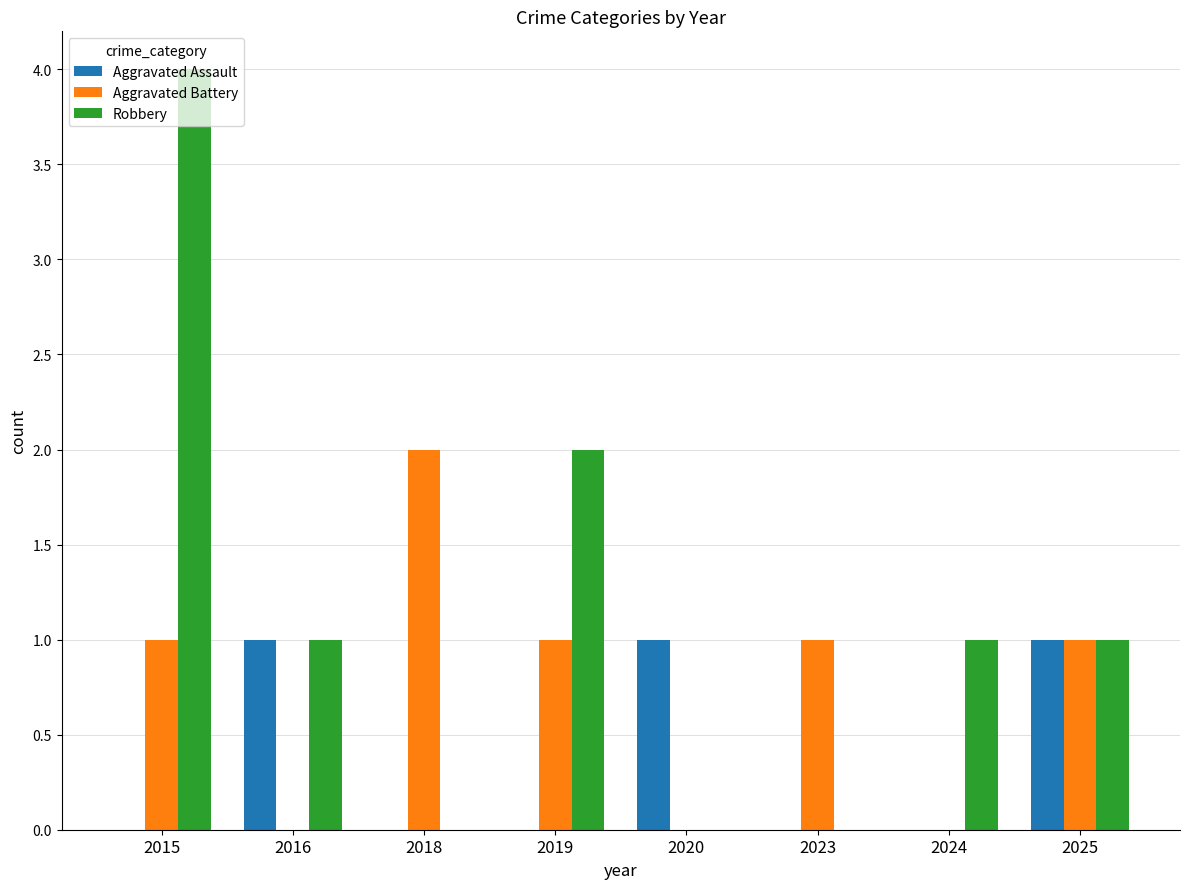

Which series has the largest total across all categories?

Robbery